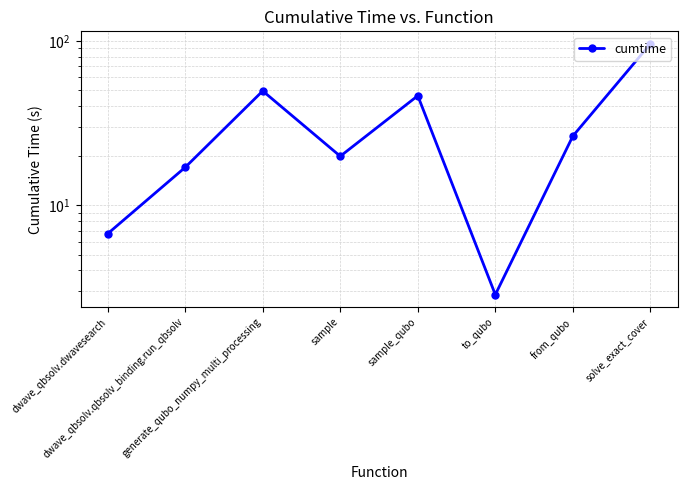

What is the maximum value shown in the chart?

96.0